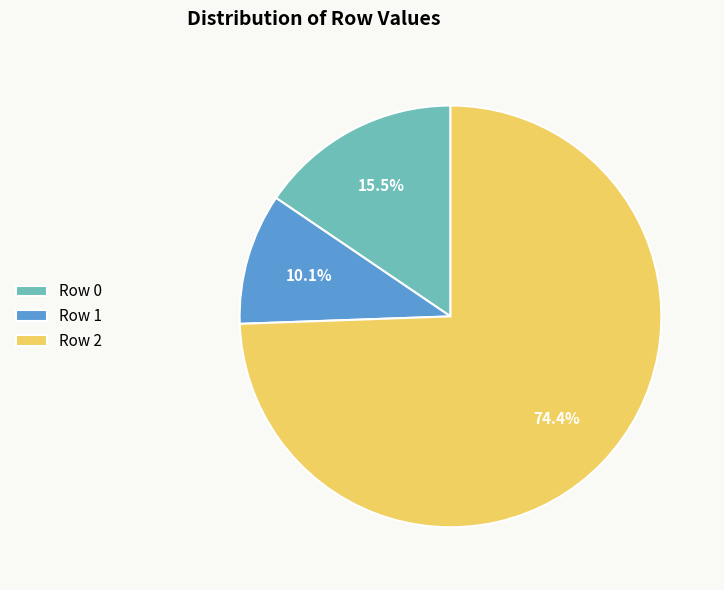

To the nearest percent, what is the average slice percentage?

33%